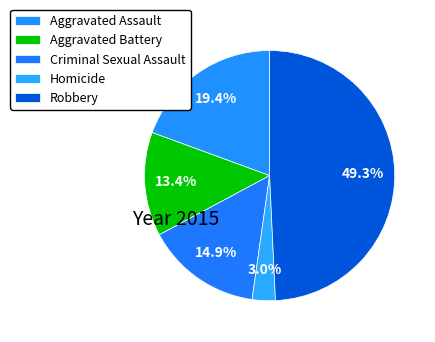

How many slices are in this pie chart?

5